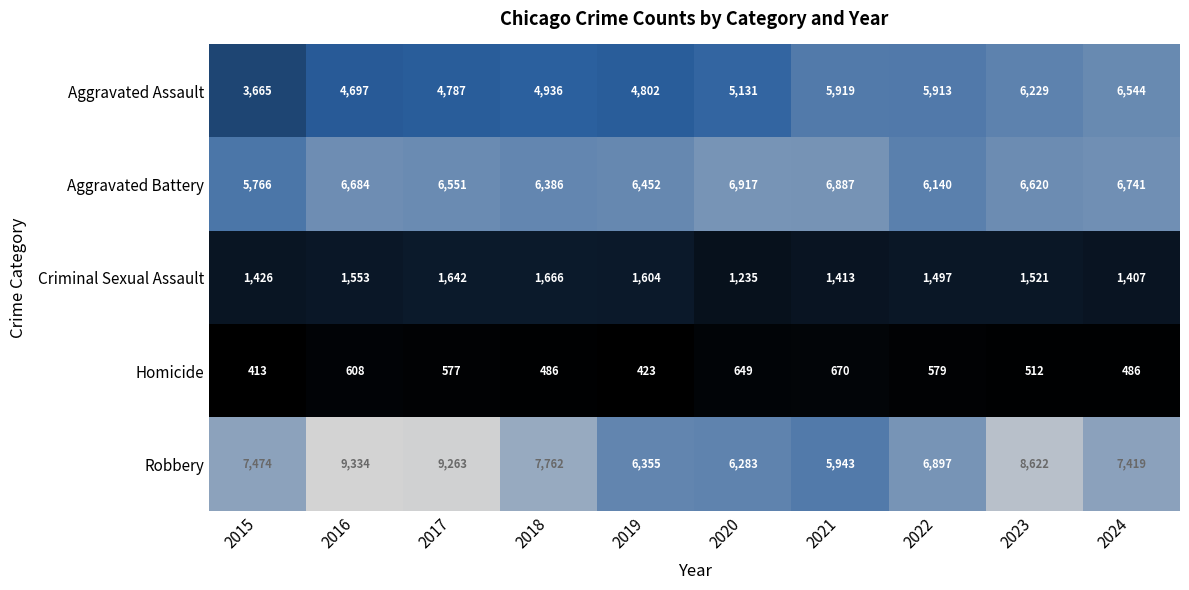

How many categories are shown in the chart?

10